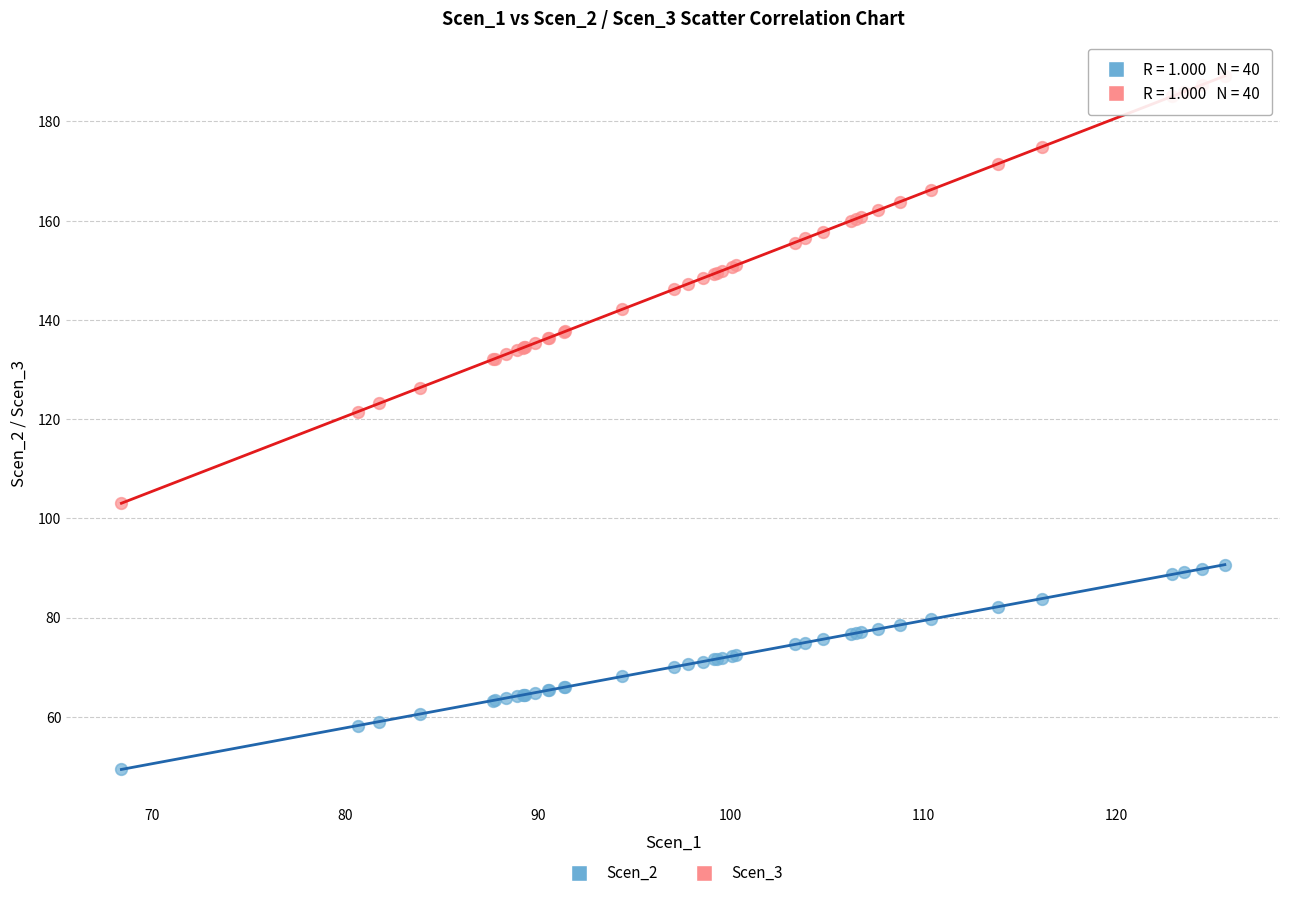

Across all series, what Y value is closest to 119?

121.5